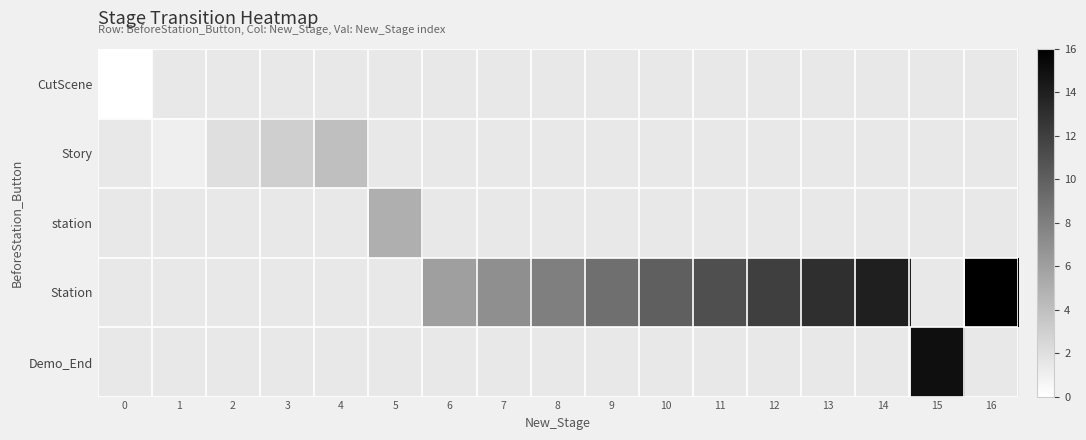

Is the value of Demo_End at 7 greater than the value of Story at 3?

No